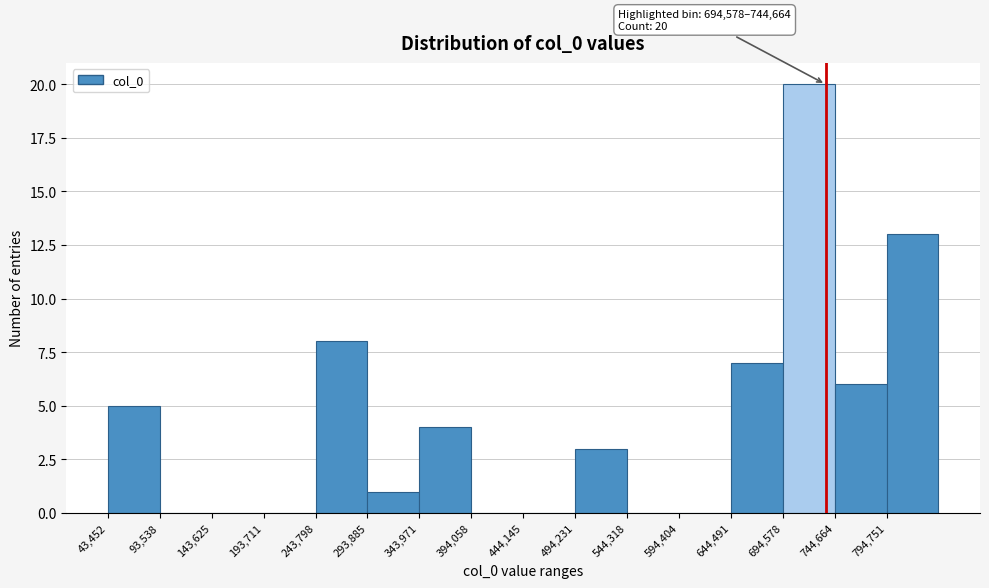

Which range on the x-axis has the tallest bar?

690000 to 740000